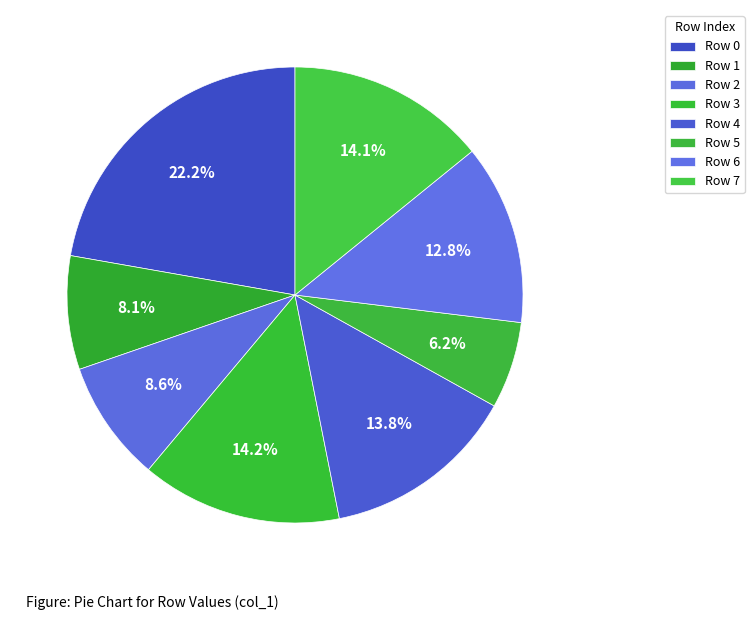

To the nearest percent, what is the difference between the largest and smallest slice percentages?

16%